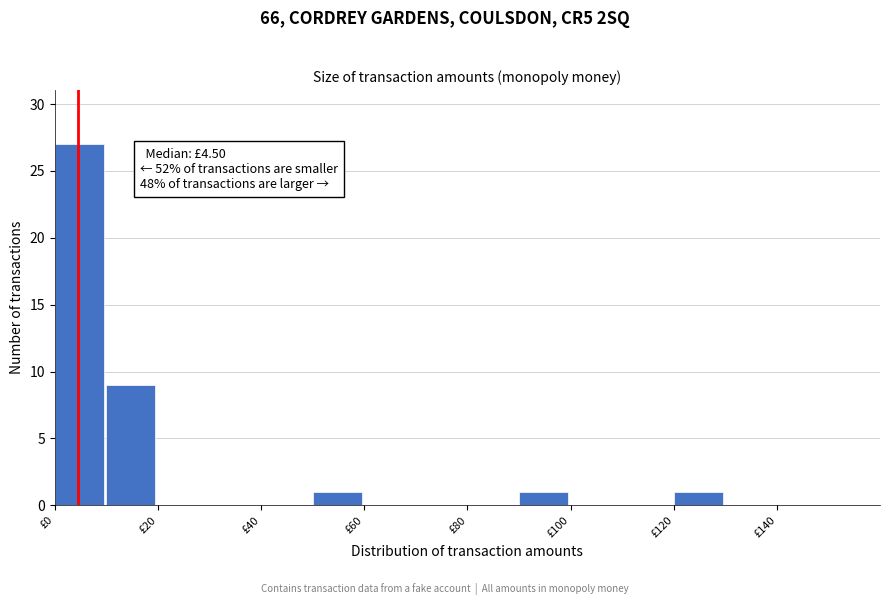

Which range on the x-axis has the tallest bar?

0 to 10